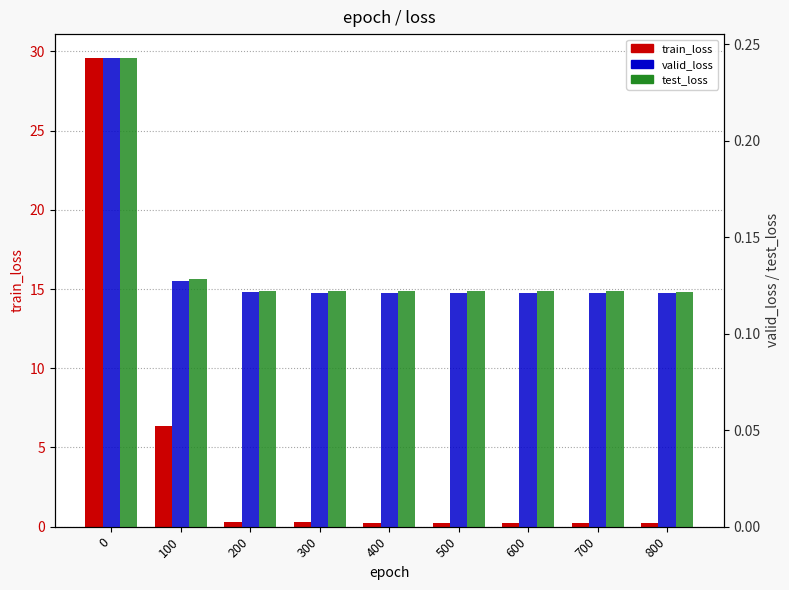

Count the number of data series in this chart.

3